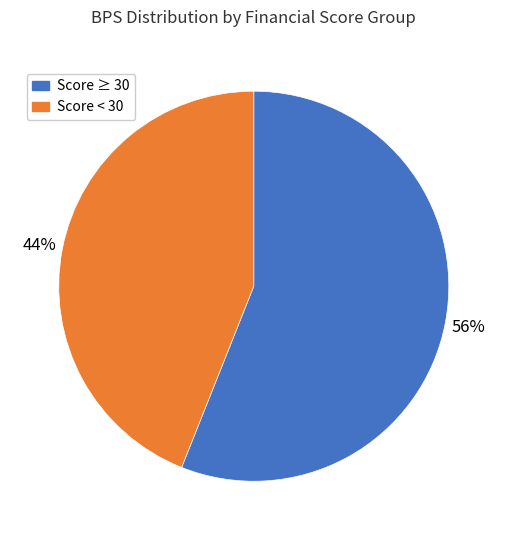

To the nearest percent, what is the average slice percentage?

50%